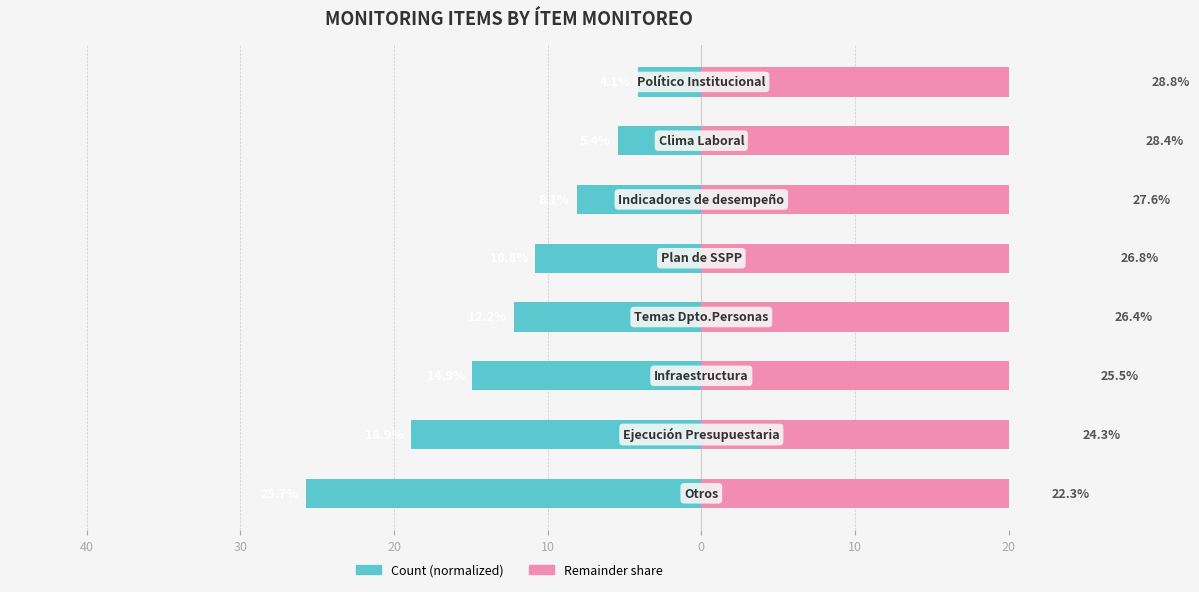

Which series has the largest range (max minus min)?

Ítem Count (left)